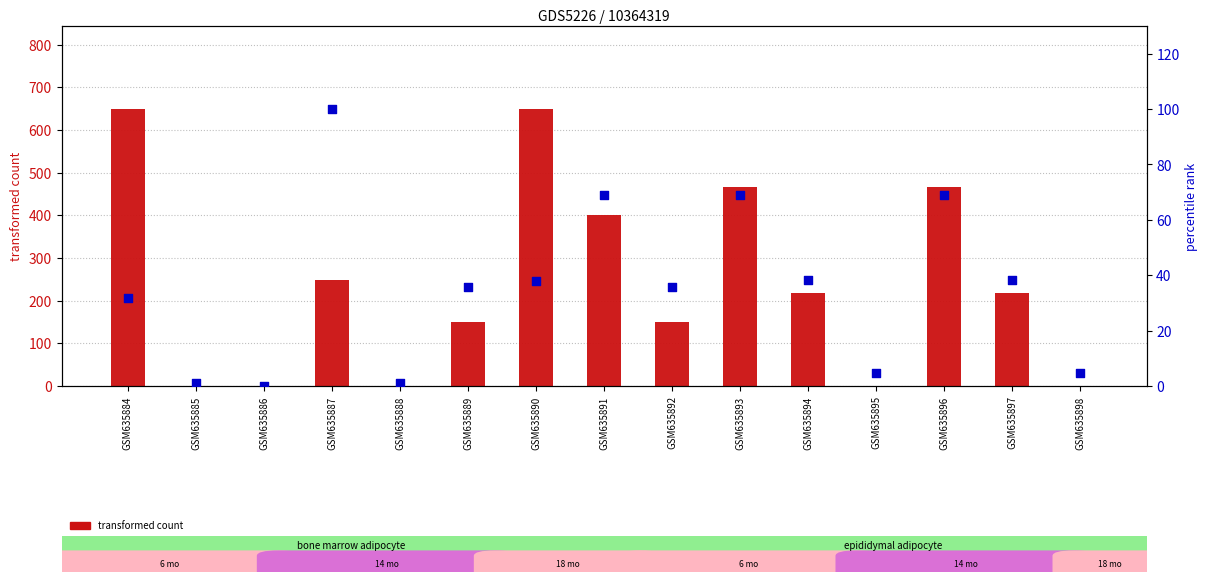

At which category is the sum across all series the highest?

GSM635890